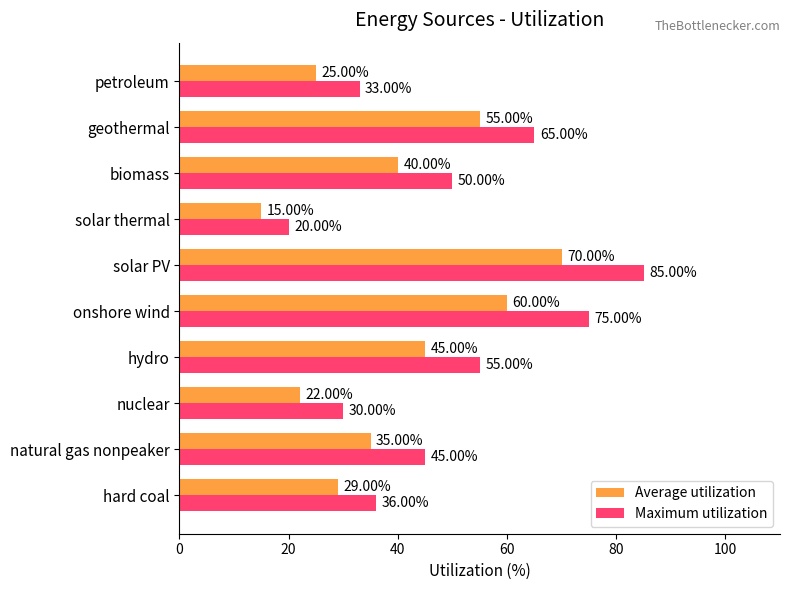

Which label corresponds to the smallest value in the chart?

solar thermal